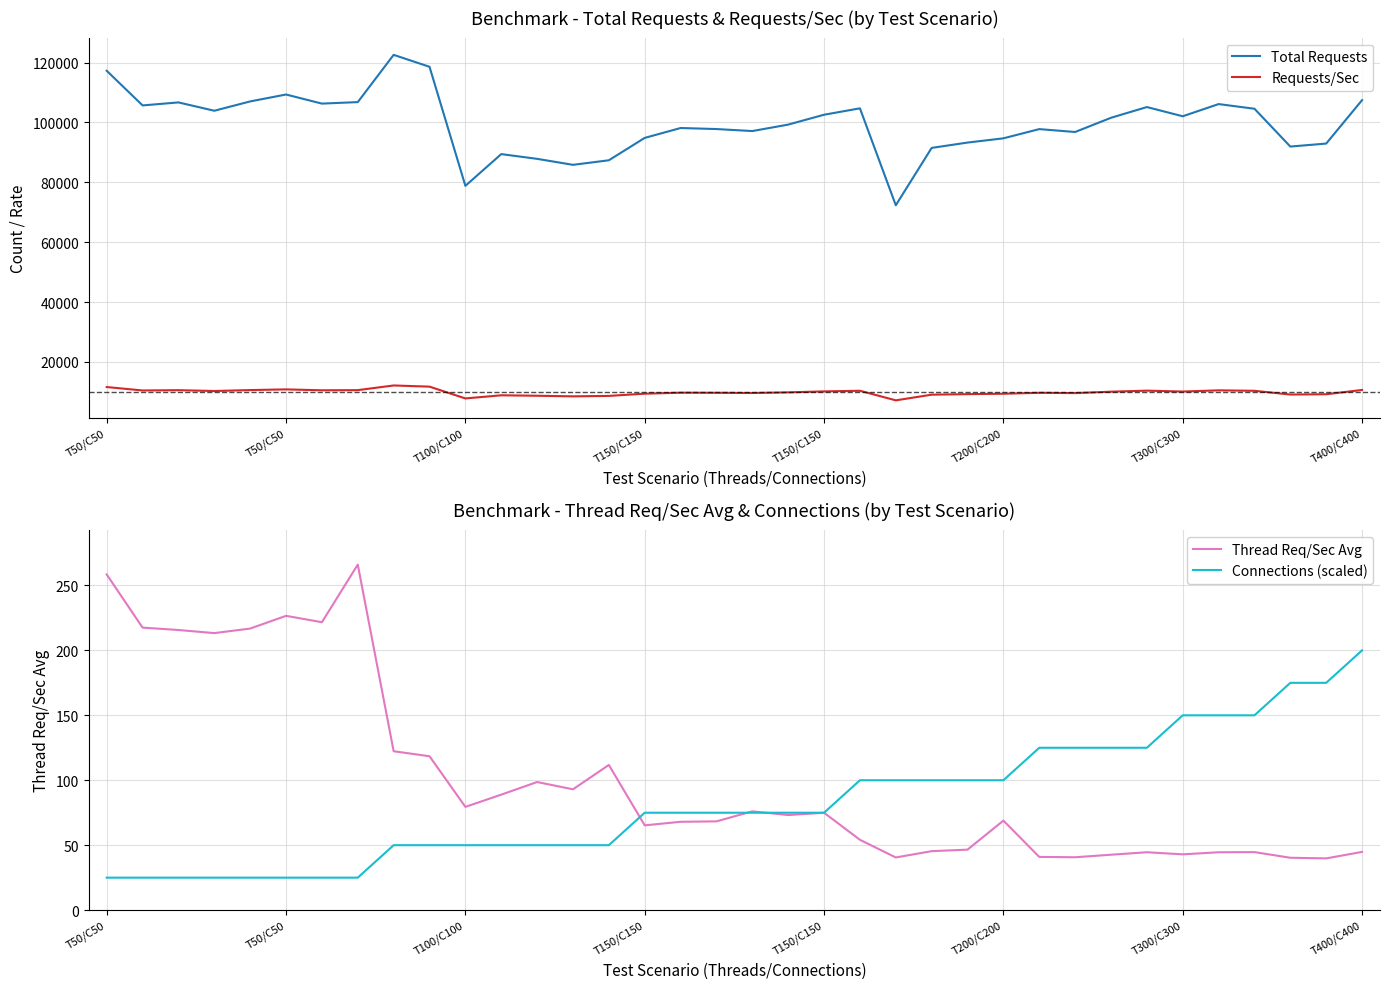

Which category has the highest value in the Connections (scaled) series?

T400/C400